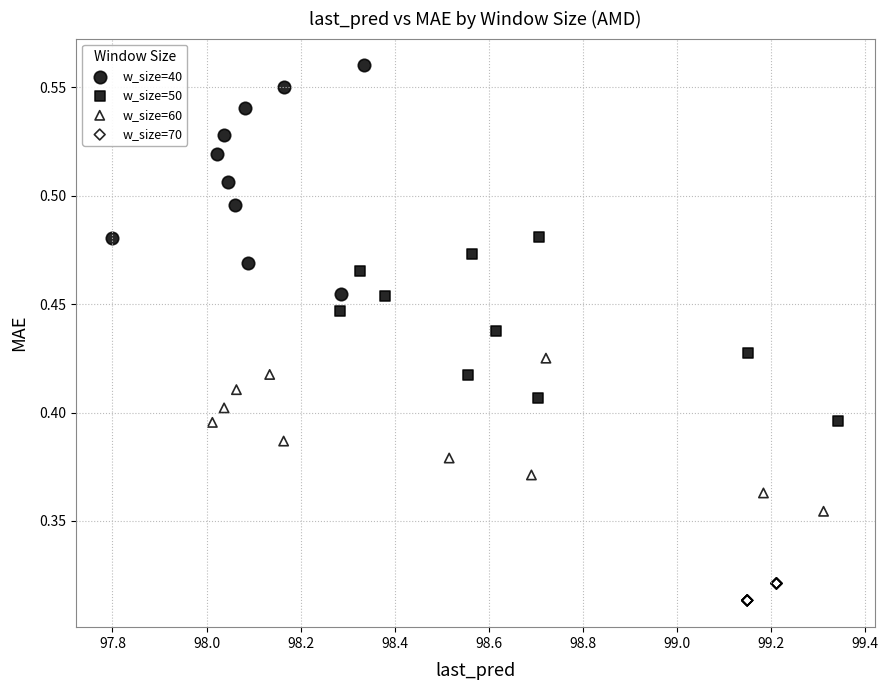

Which series reaches the minimum Y coordinate?

w_size=70